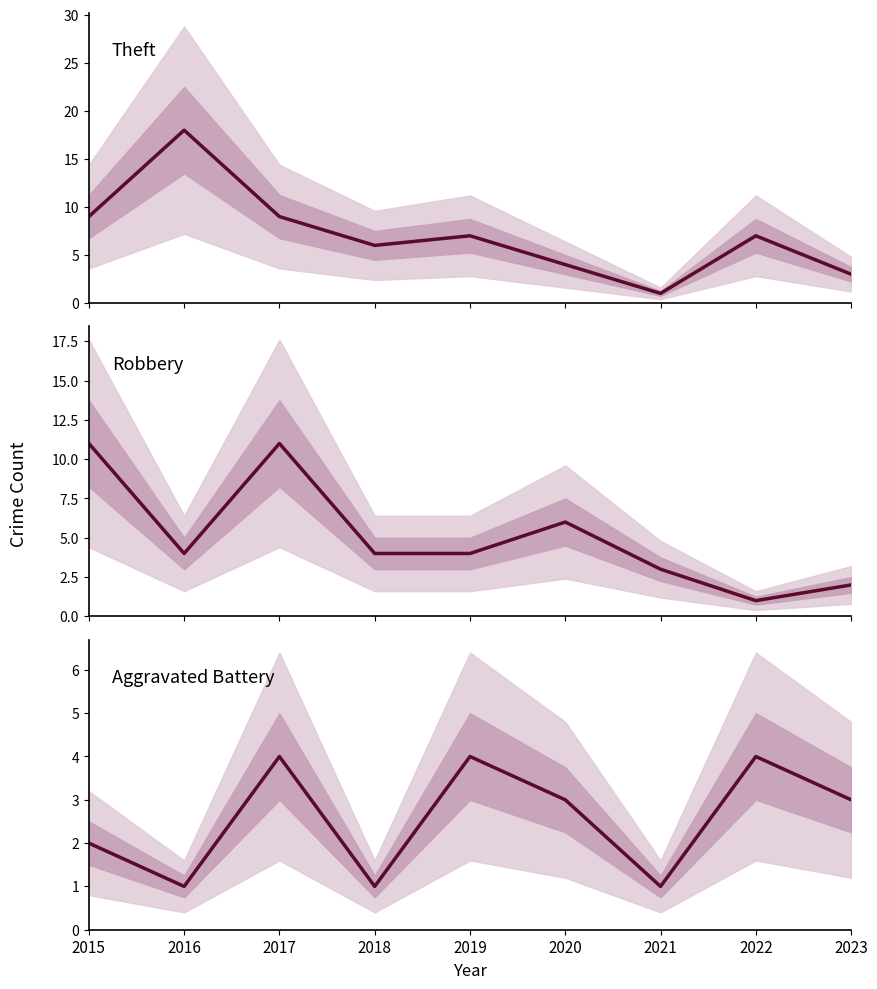

In Aggravated Battery, how many points are lower than both neighbors (excluding endpoints)?

3